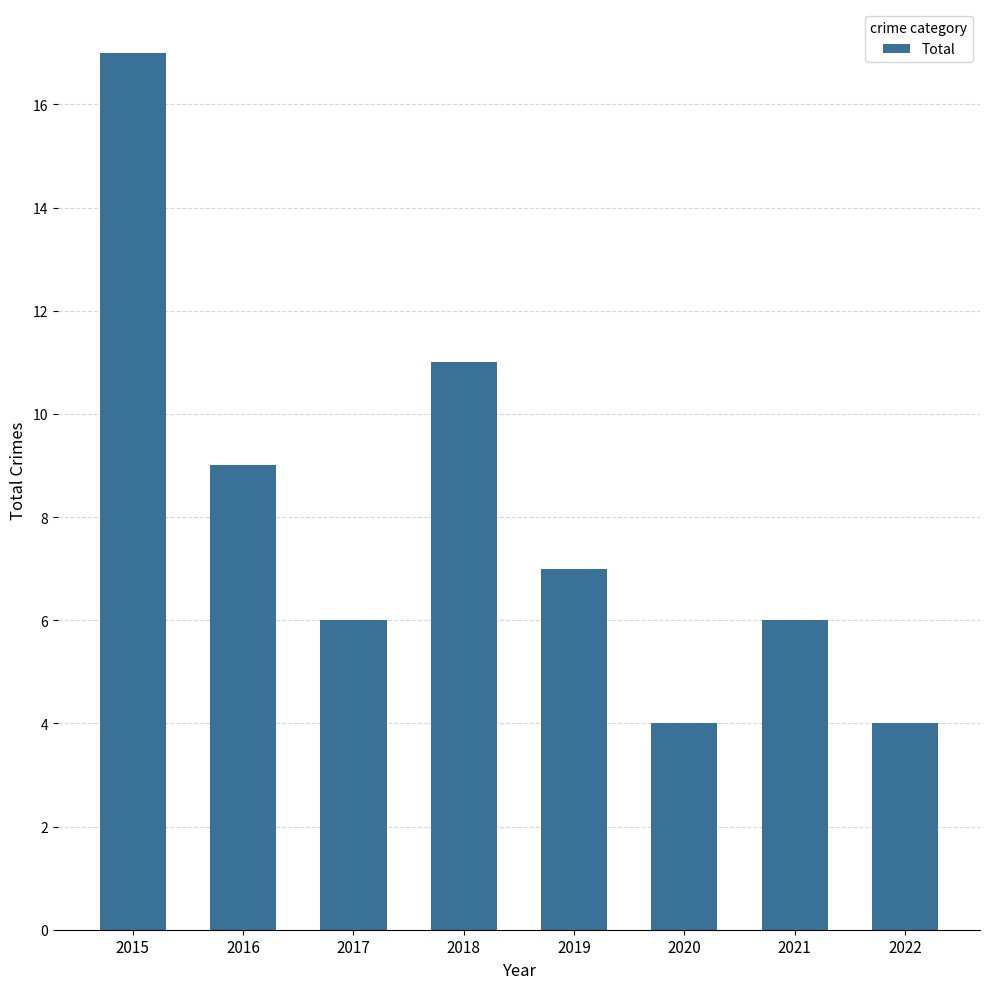

The value at 2020 is 4. True or false?

True